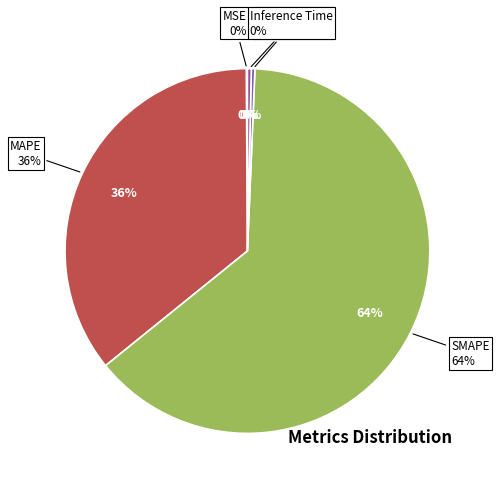

Does SMAPE account for over 50% of the chart?

Yes